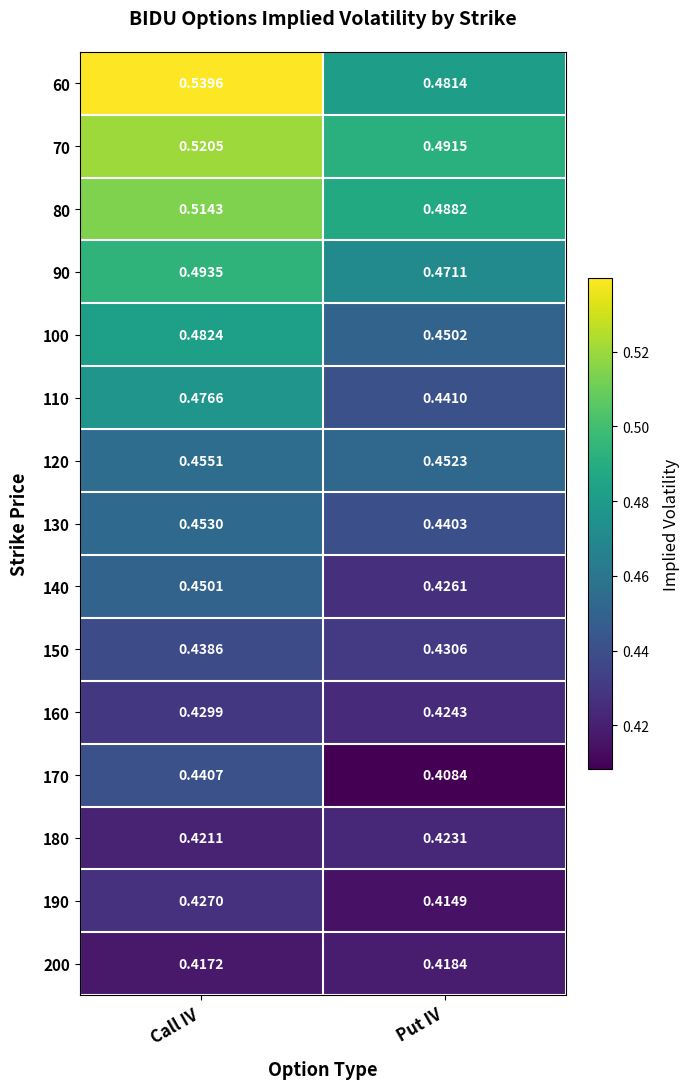

At how many categories does at least one series exceed 0?

2